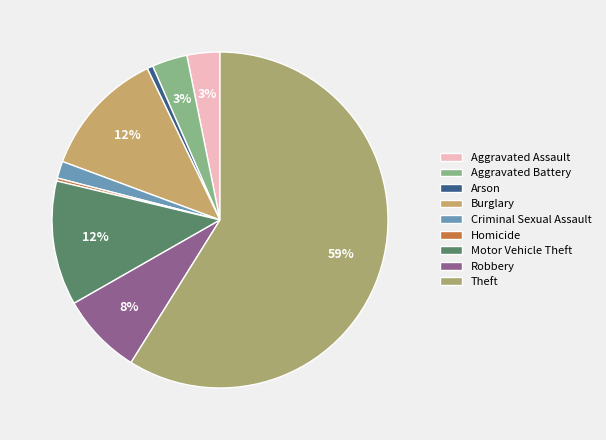

How many segments does this pie chart have?

9